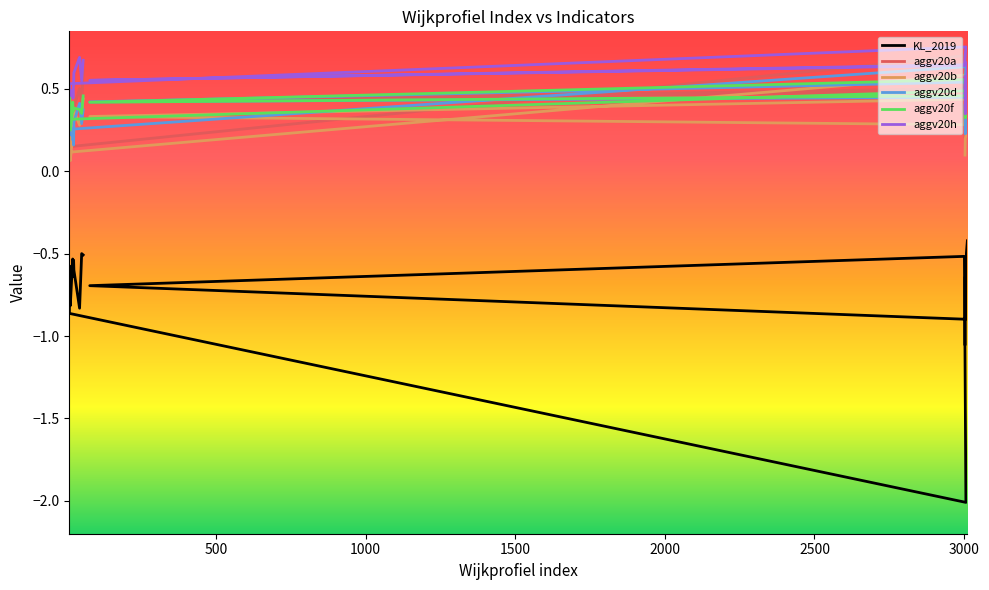

Does the chart have visible grid lines?

No